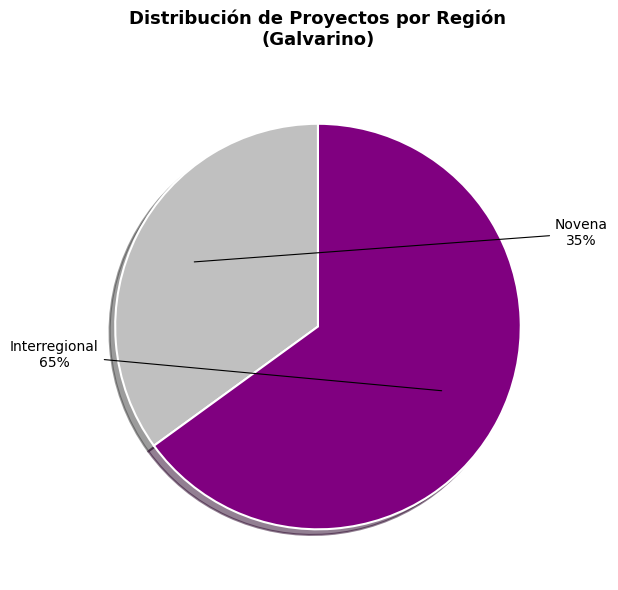

To the nearest percent, what is the difference between the largest and smallest slice percentages?

30%